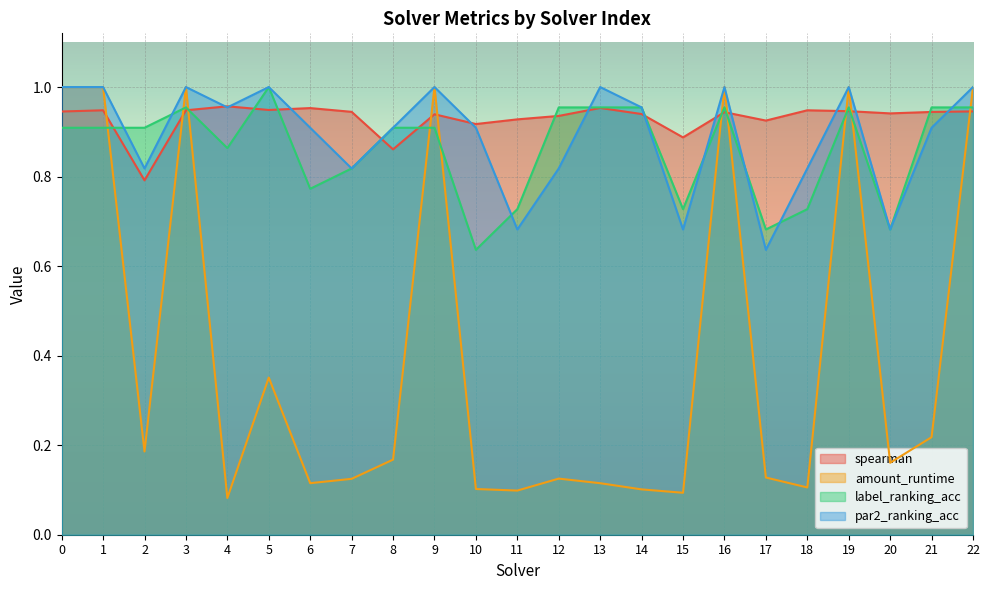

Which series has the largest range (max minus min)?

amount_runtime